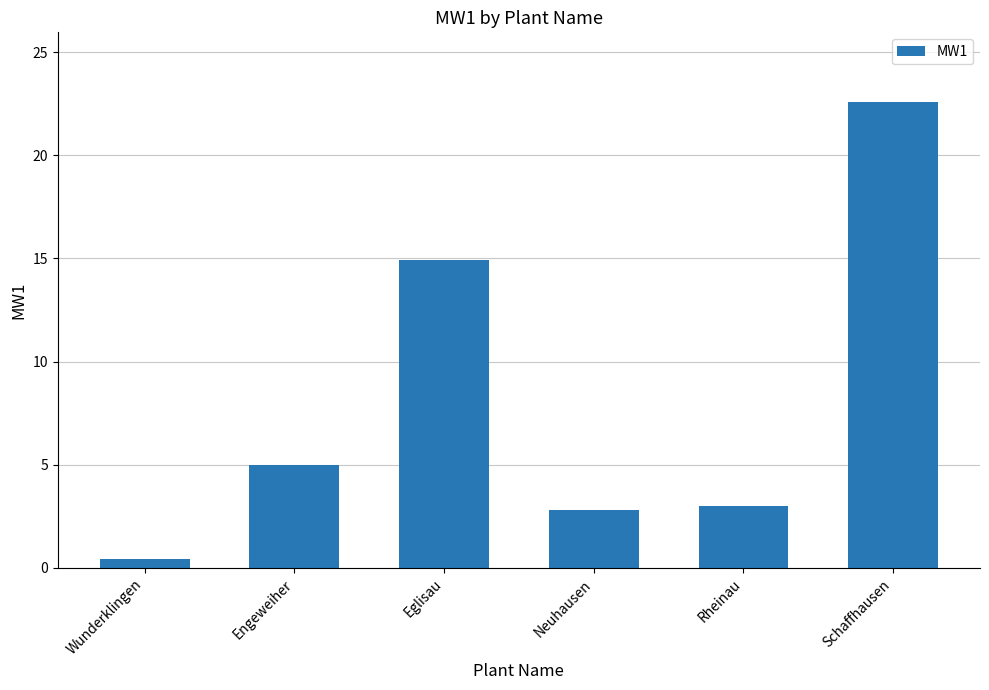

What is the smallest value displayed?

0.4